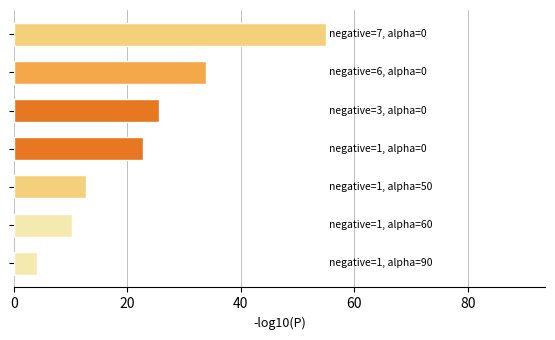

How many distinct data groups are displayed?

1